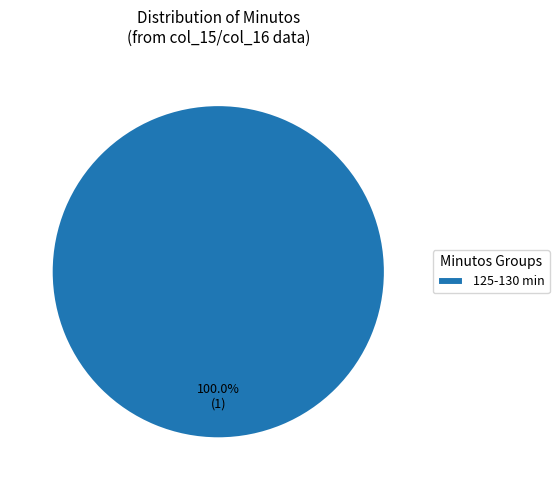

Rank the categories by value from highest to lowest.

125-130 min